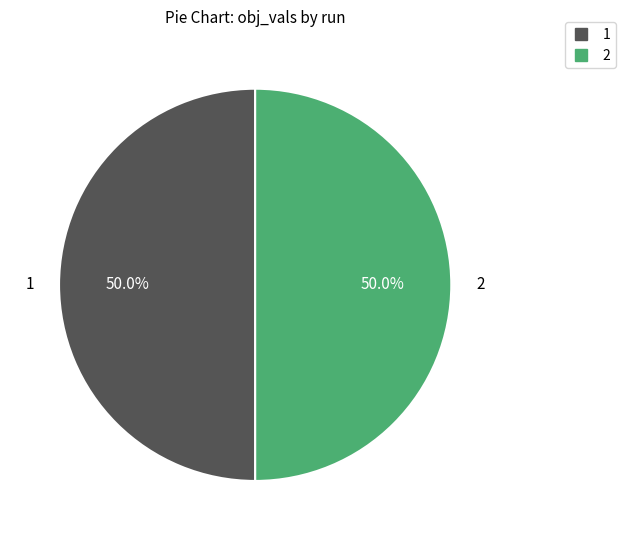

To the nearest percent, what percentage of the pie is 1?

50%